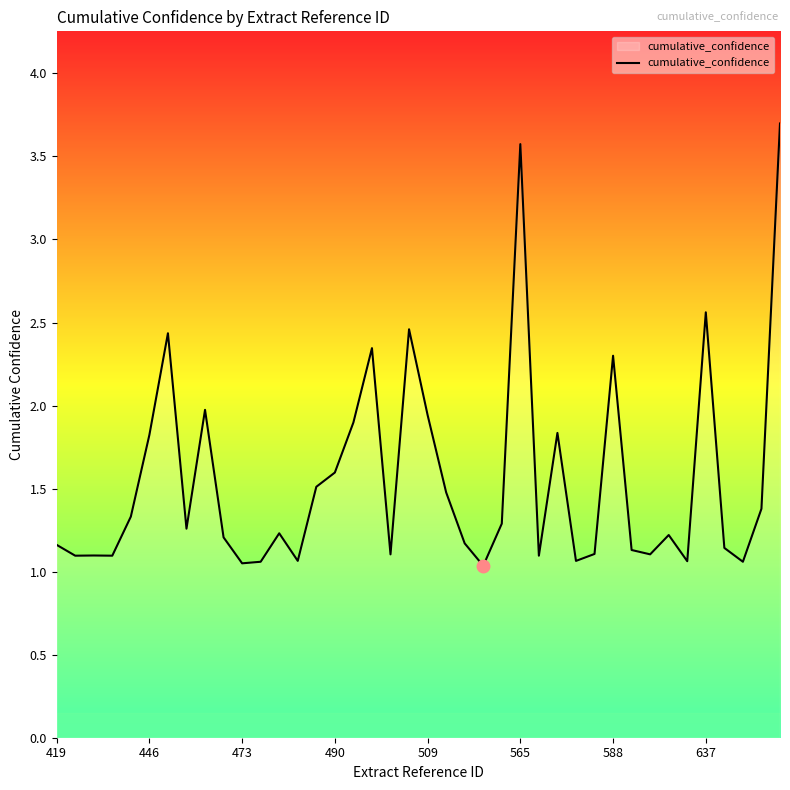

What is the greatest value displayed?

3.7